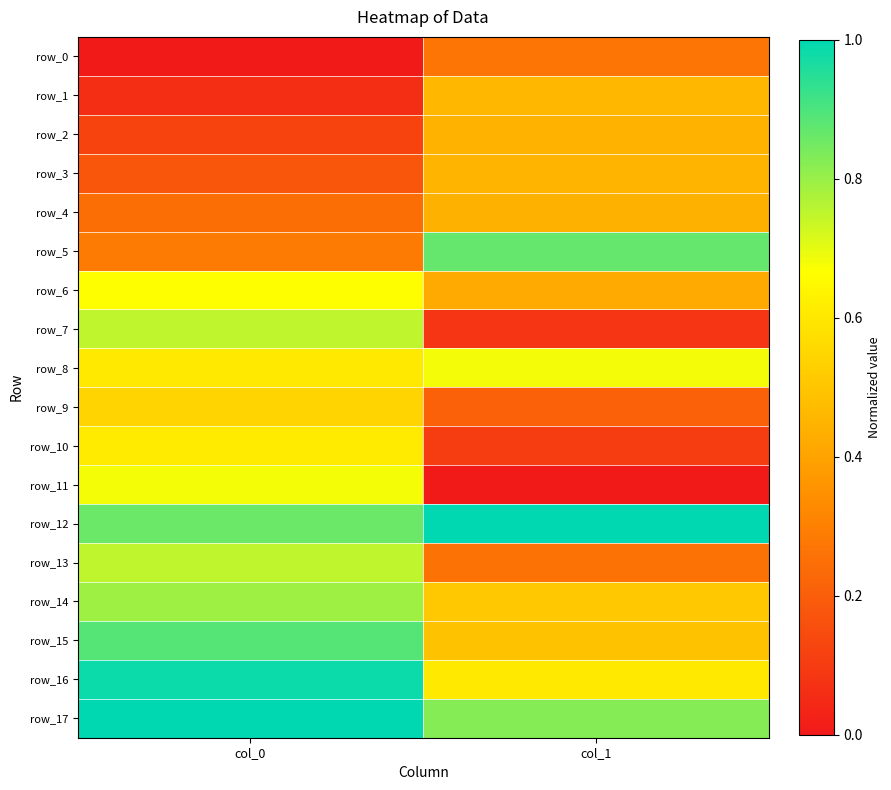

At which category does the chart reach its minimum across all series?

col_0